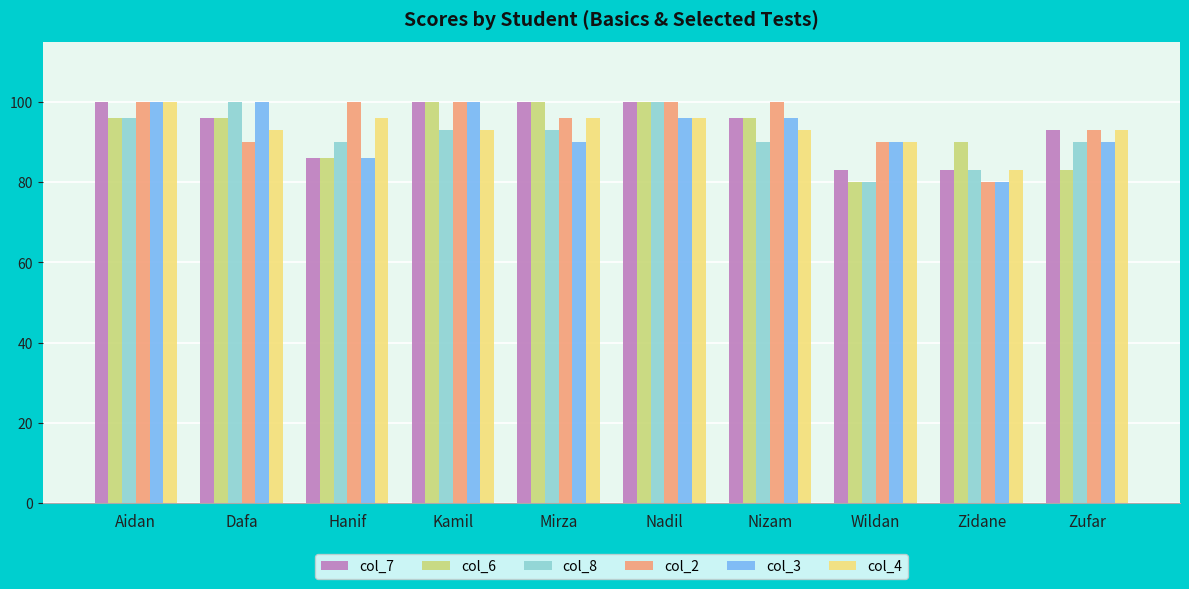

How many bars are there in each group?

6